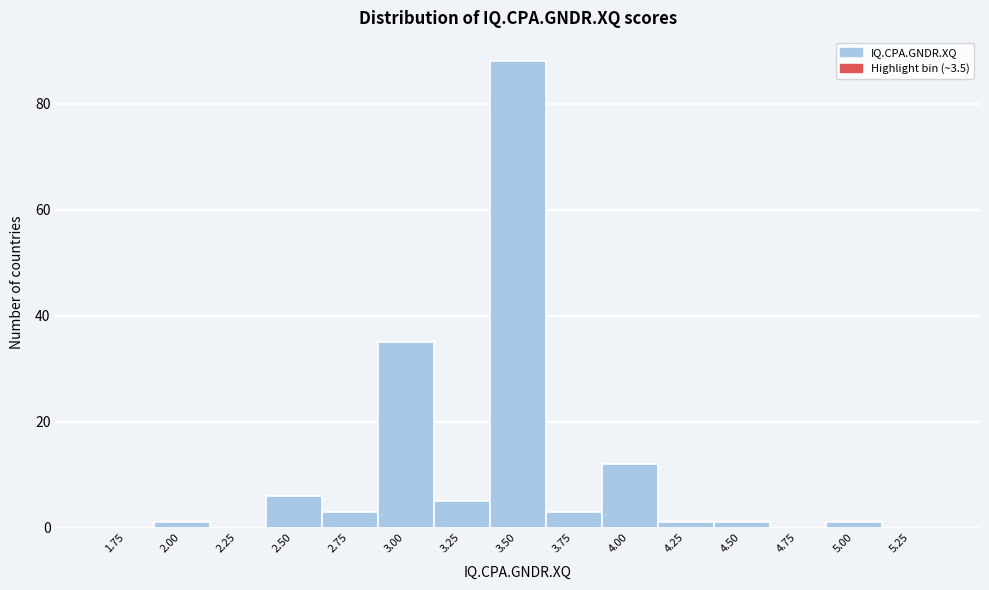

Reading left to right, transcribe all the data shown in this chart.

1.75=0	2.00=1	2.25=0	2.50=6	2.75=3	3.00=35	3.25=5	3.50=88	3.75=3	4.00=12	4.25=1	4.50=1	4.75=0	5.00=1	5.25=0